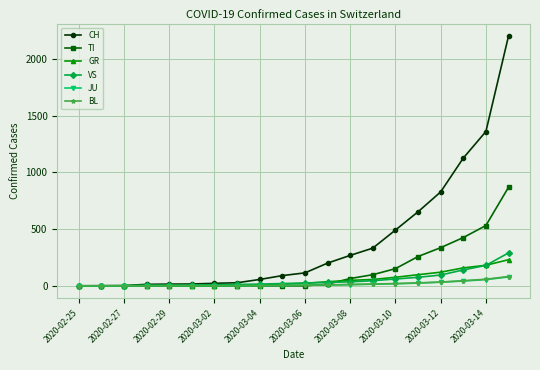

Does the chart have visible grid lines?

Yes